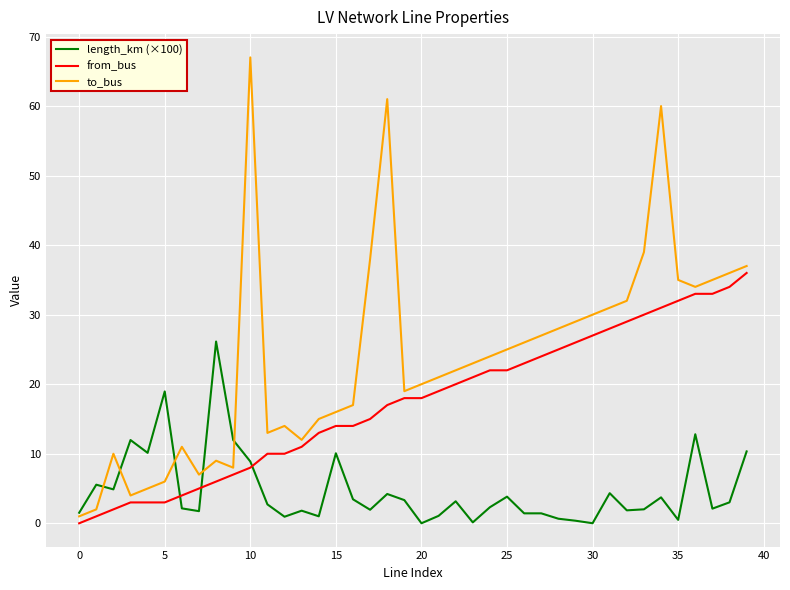

Which series has the largest total across all categories?

to_bus